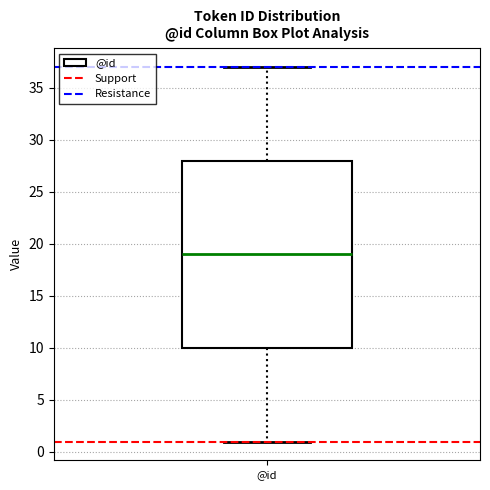

Read this box plot against the y-axis: the position of the median line, the range covered by the box, and the ends of both whiskers. The values are not printed on the chart, so give them approximately, as read against the axis.

median 19, box 10 to 28, whiskers 1 to 37